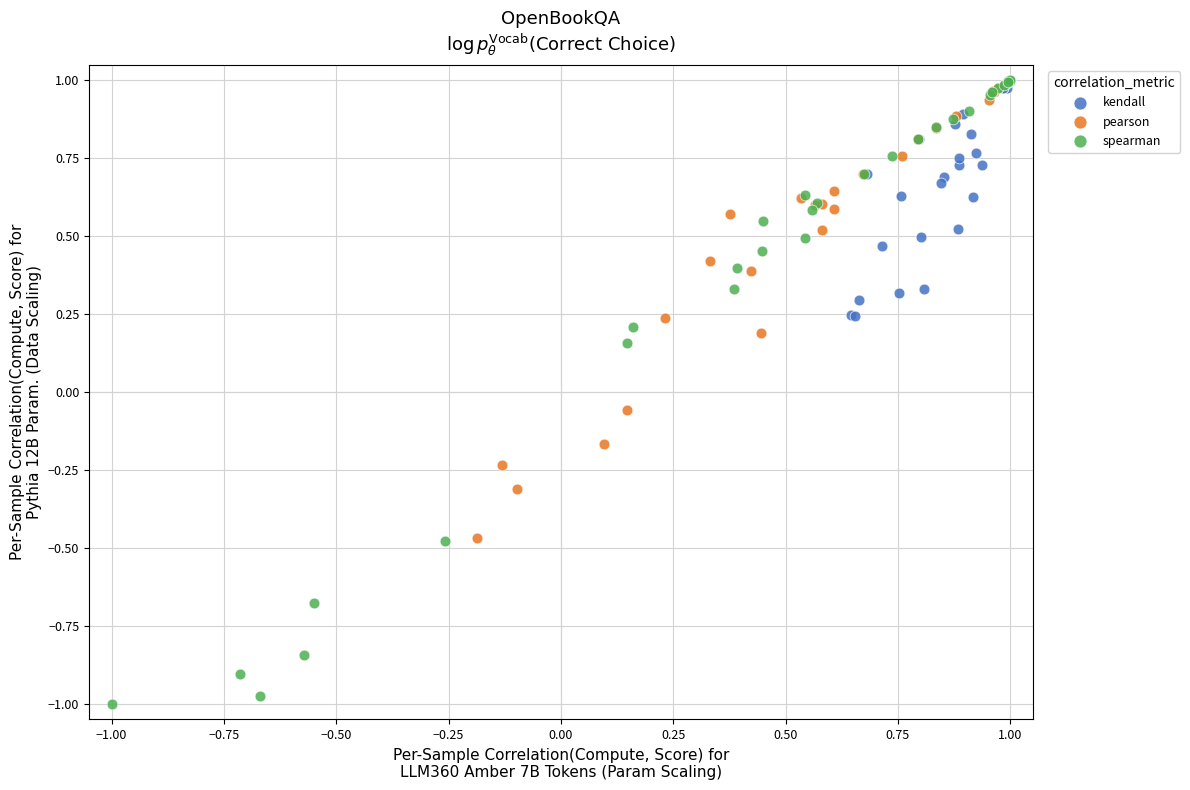

Which series has the largest Y range (max minus min)?

spearman